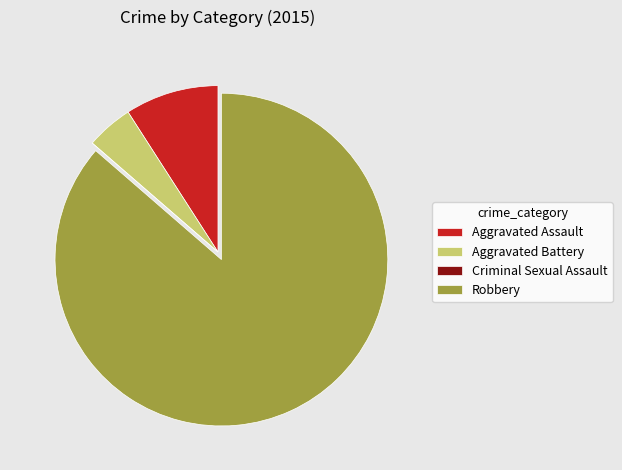

What is the ratio of the value at Aggravated Battery to the value at Robbery?

0.1